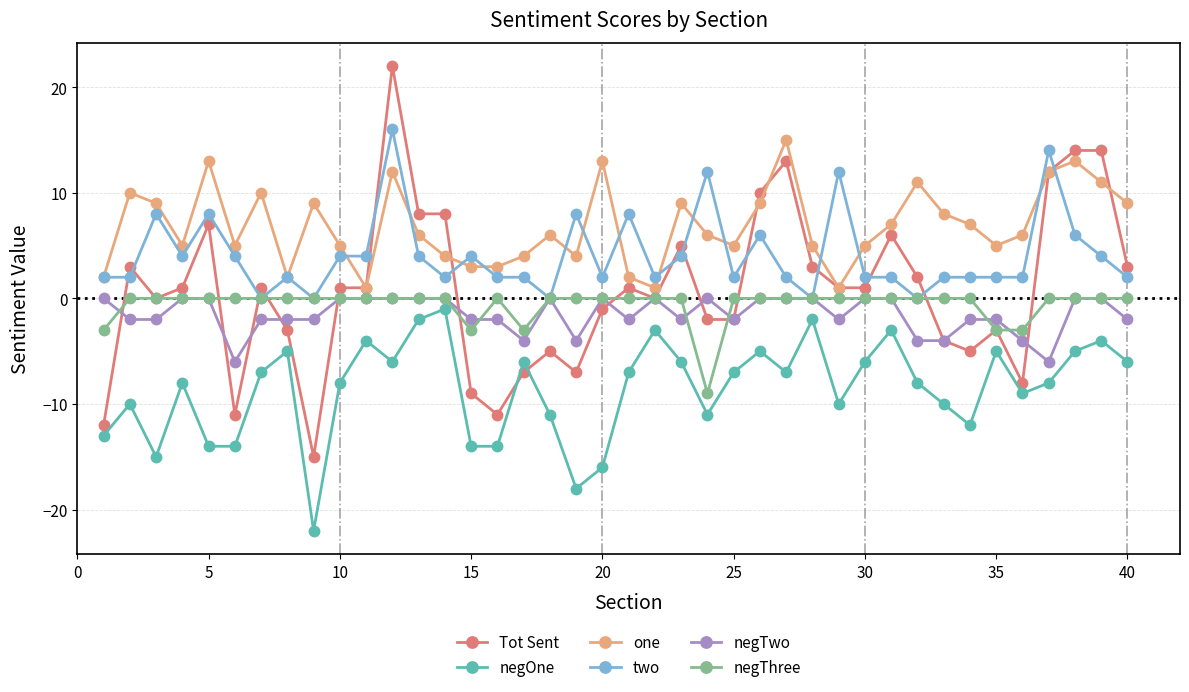

What is the minimum value for negOne?

-22